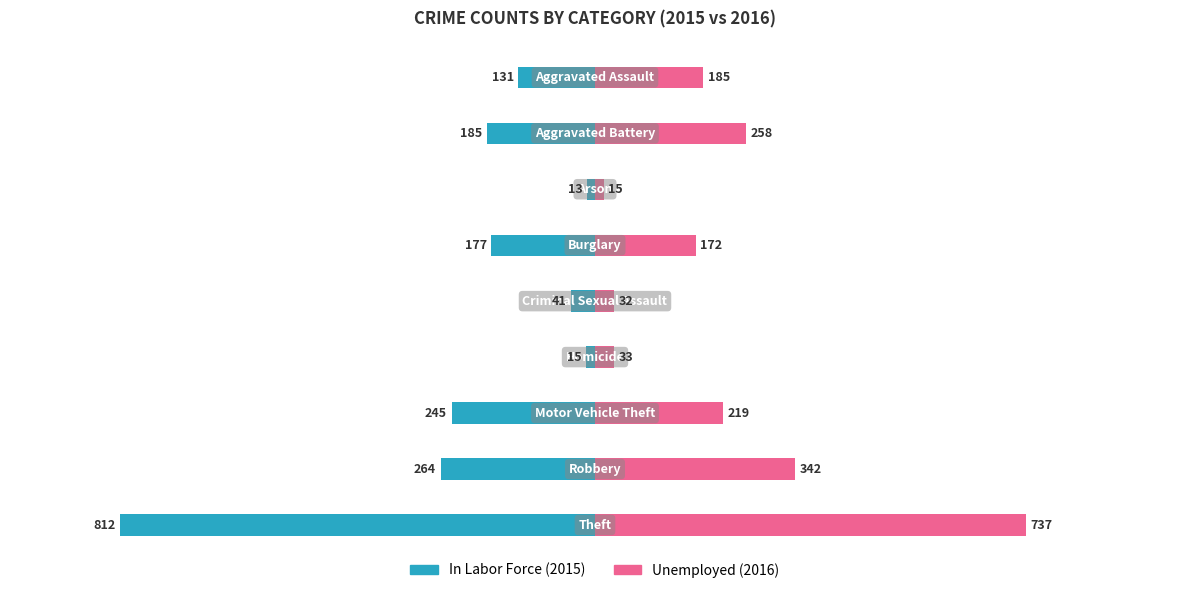

At 2, list the series in order from largest to smallest.

Unemployed, In Labor Force